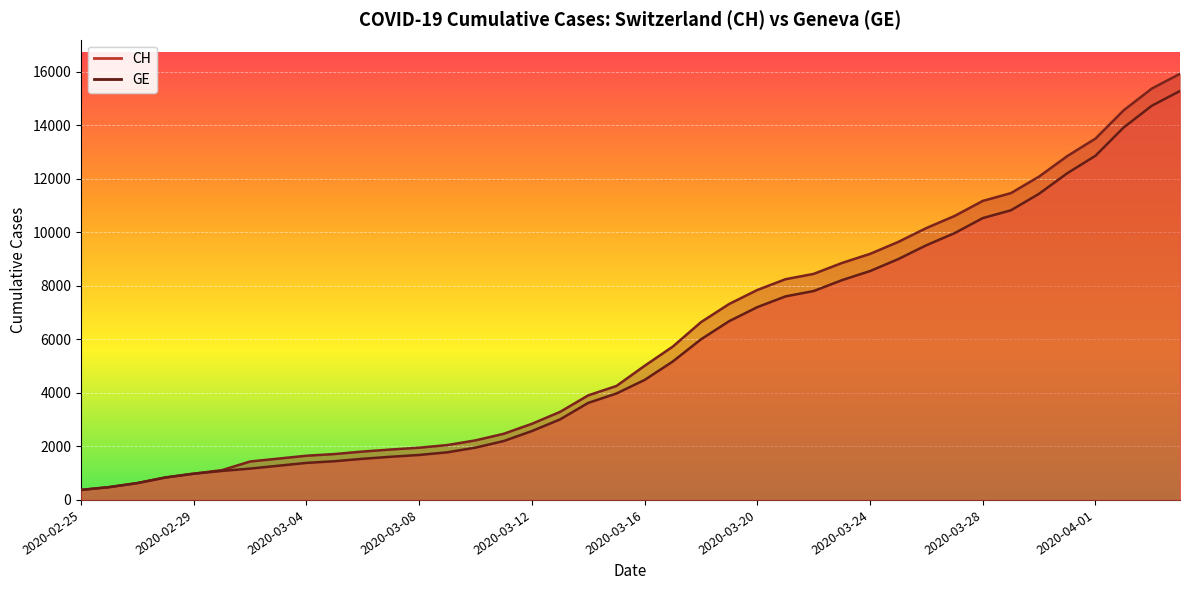

True or false: GE has more than 0 points higher than both neighbors.

False